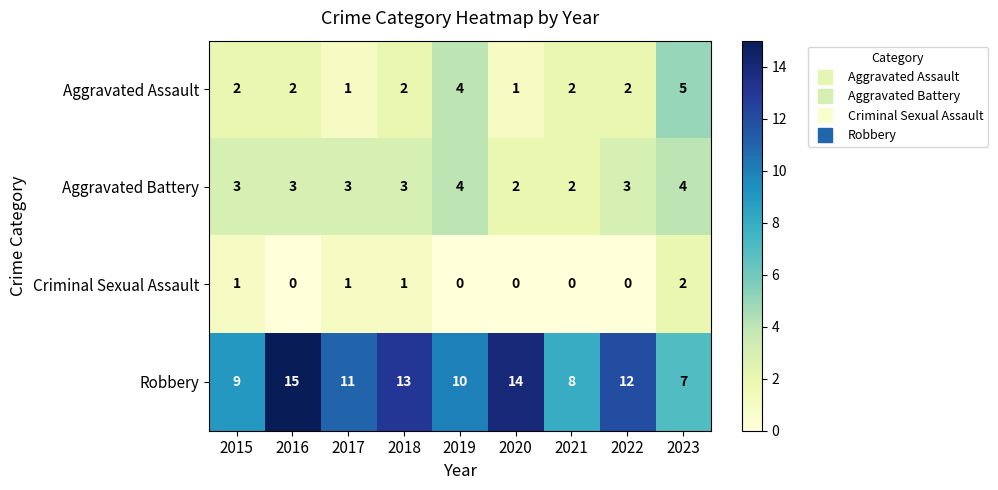

What is the average value of the Aggravated Battery series?

3